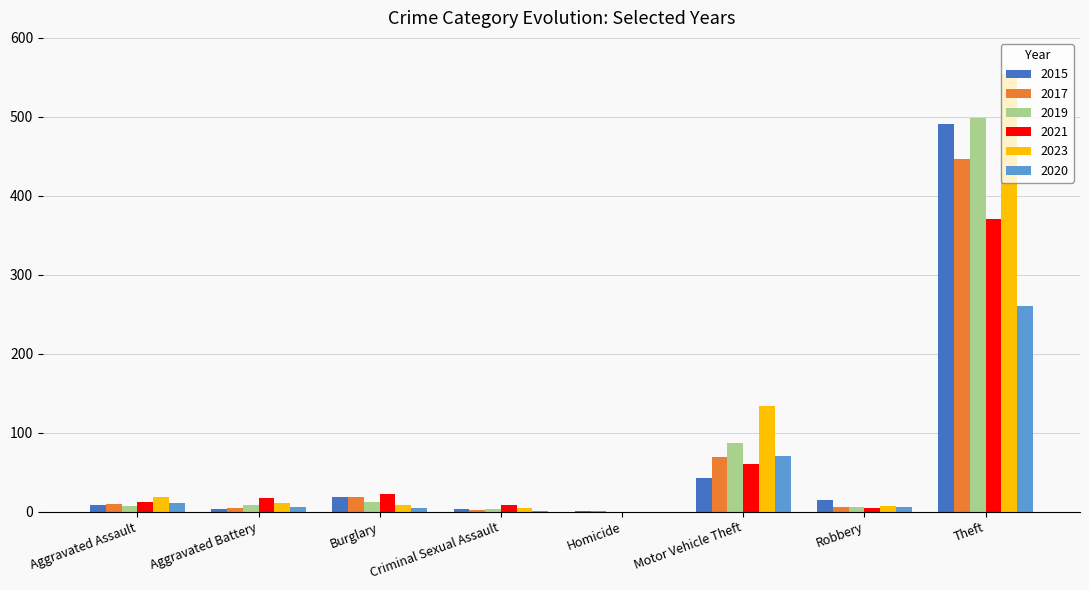

Where is 2021 nearest to the value 185?

Motor Vehicle Theft